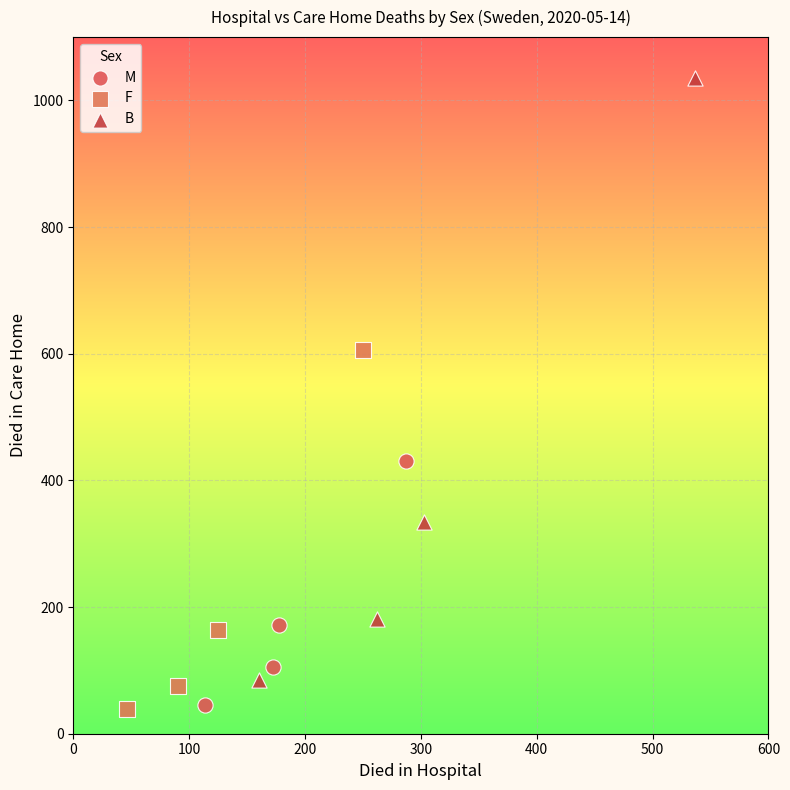

Which series reaches the maximum Y coordinate?

B